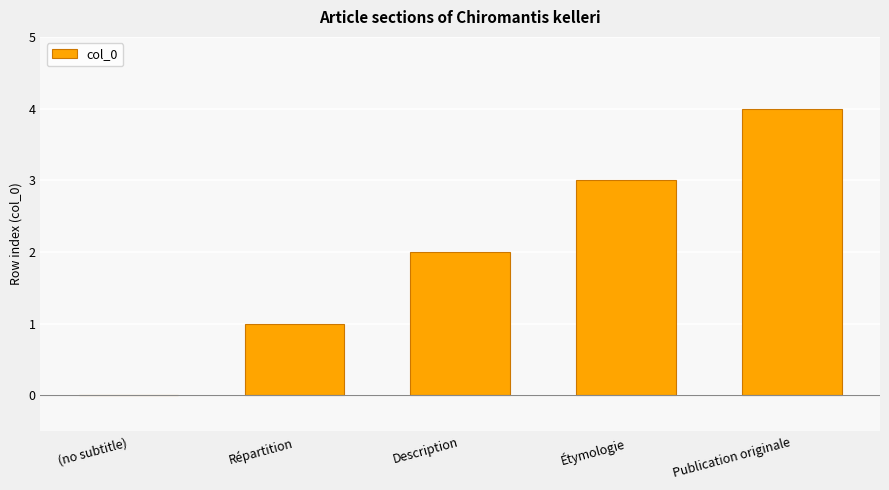

How many categories are shown in the chart?

5